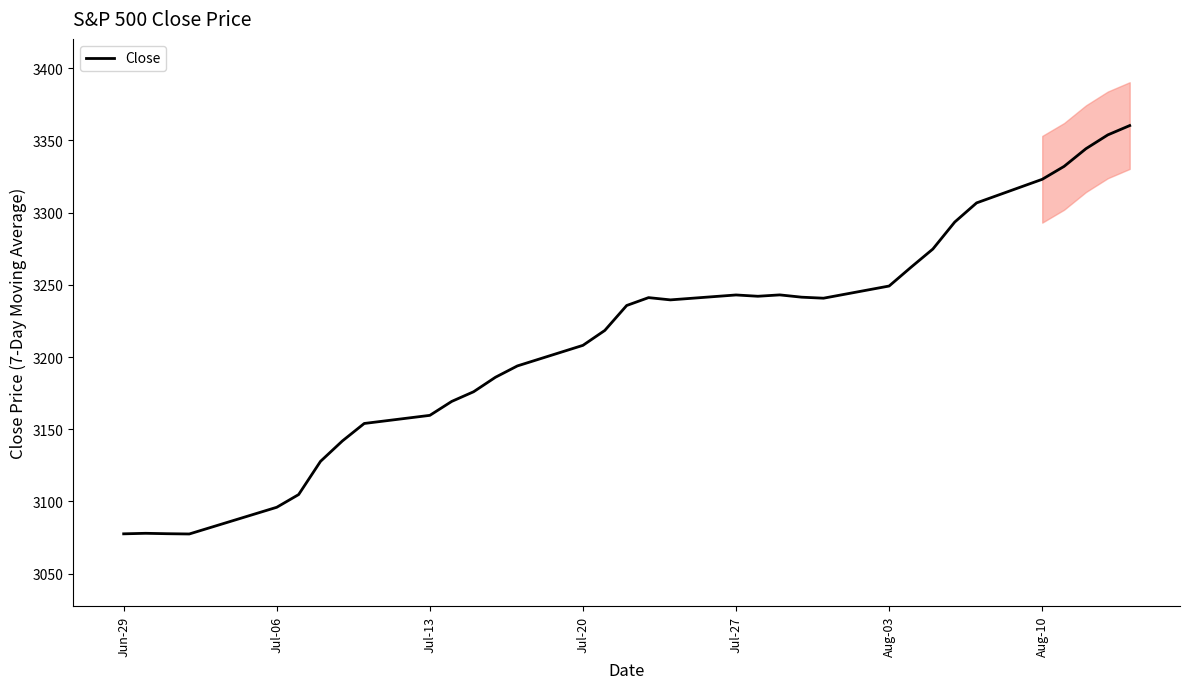

How many interior local valleys (lower than both neighbors) does the data have?

4